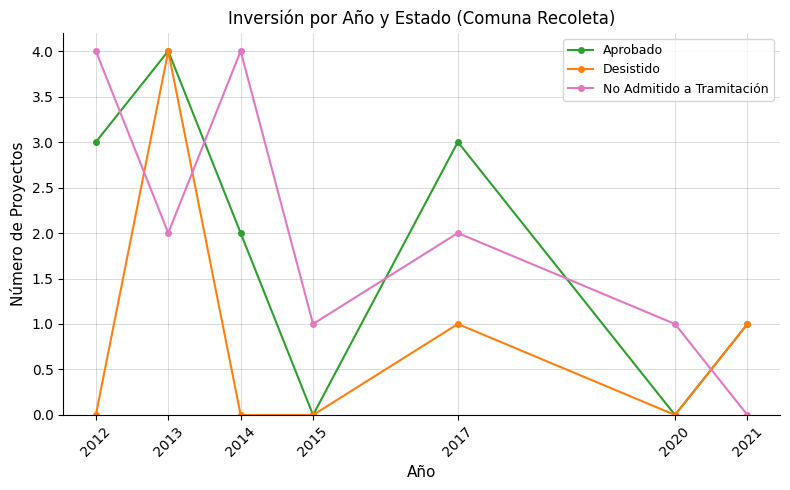

At 2014, list the series in order from smallest to largest.

Desistido, Aprobado, No Admitido a Tramitación